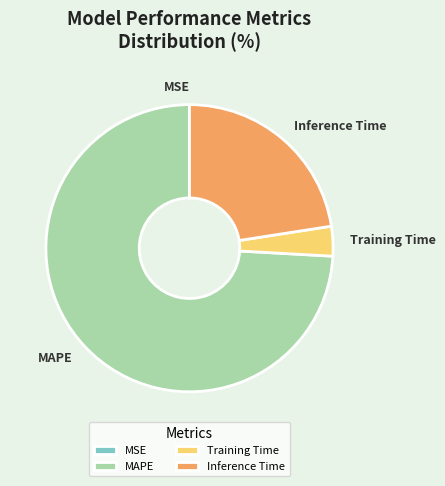

The Inference Time slice represents 14% of the pie. True or false?

False